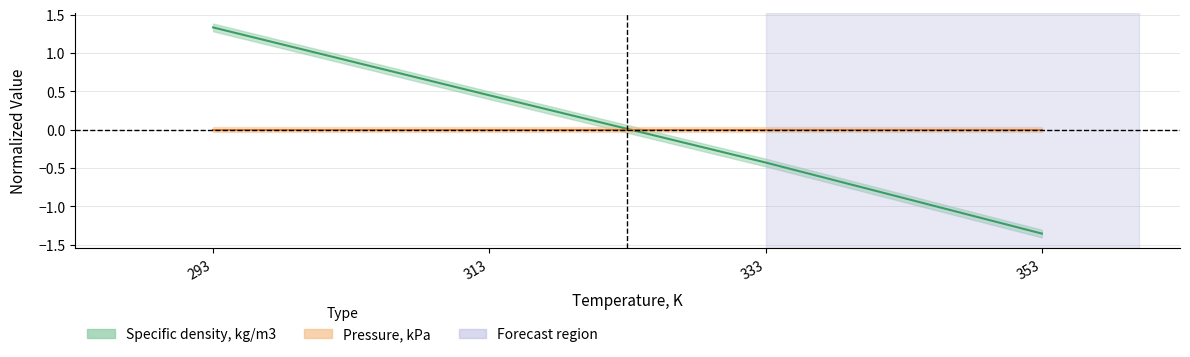

What is the sum of the values at 353 and 313?

-0.9